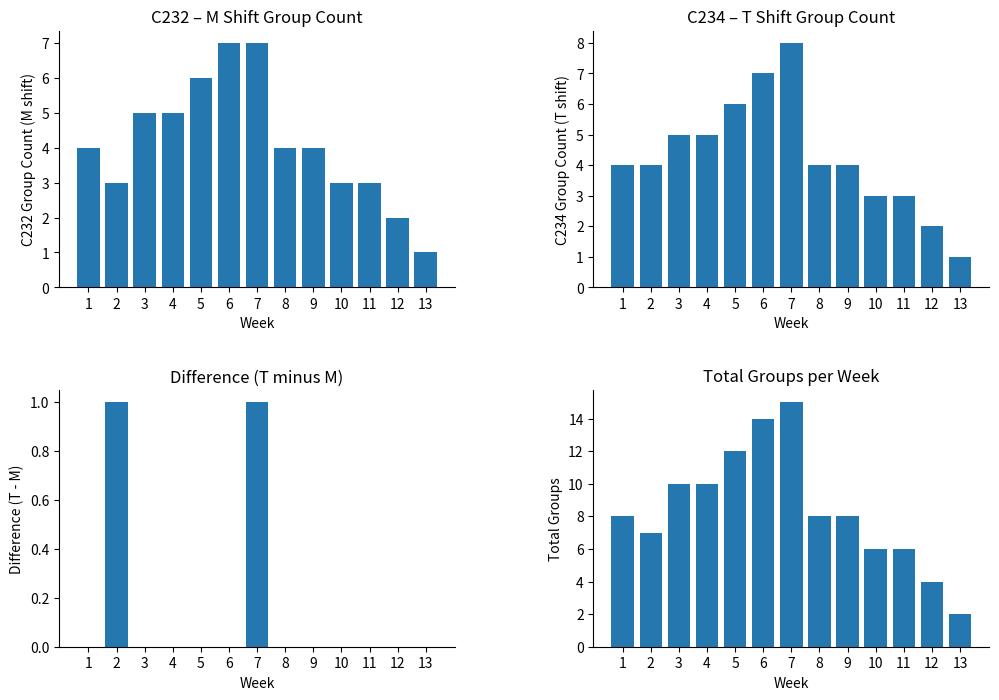

What is the difference between the maximum and minimum values in the C232 Group Count (M shift) series?

6